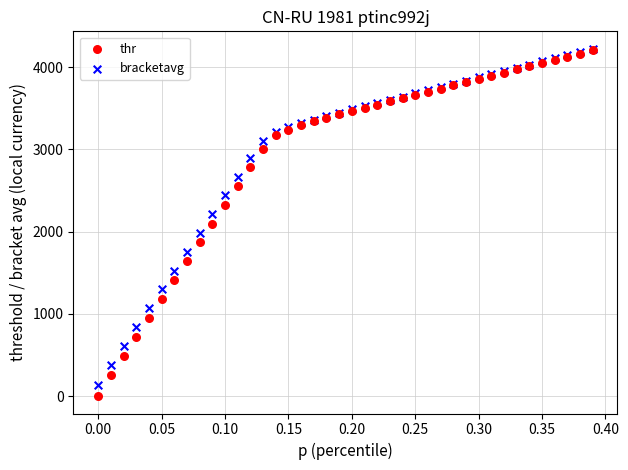

Which series reaches the minimum Y coordinate?

thr